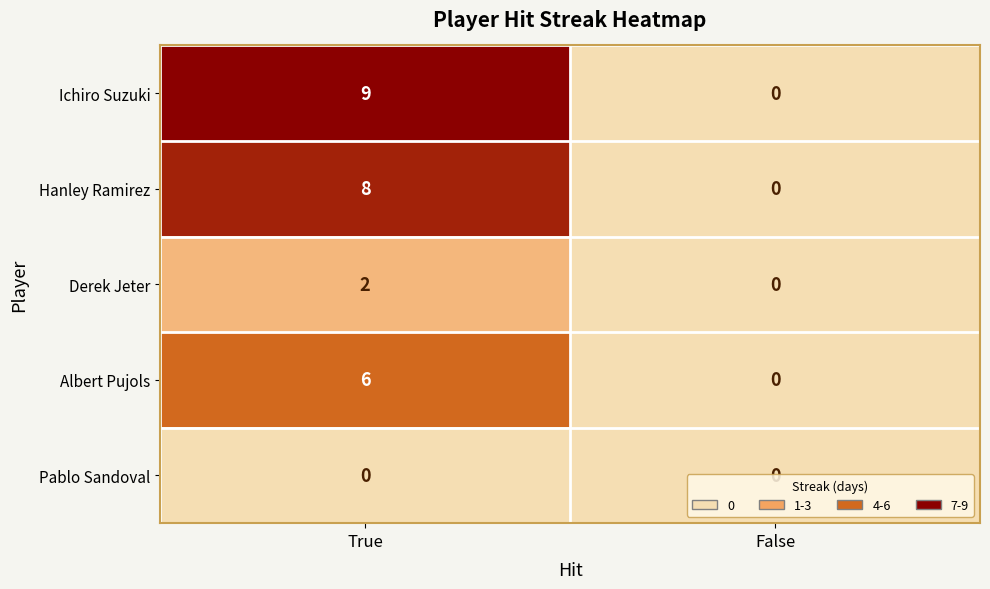

Is it true that Ichiro Suzuki equals 5 at False?

False